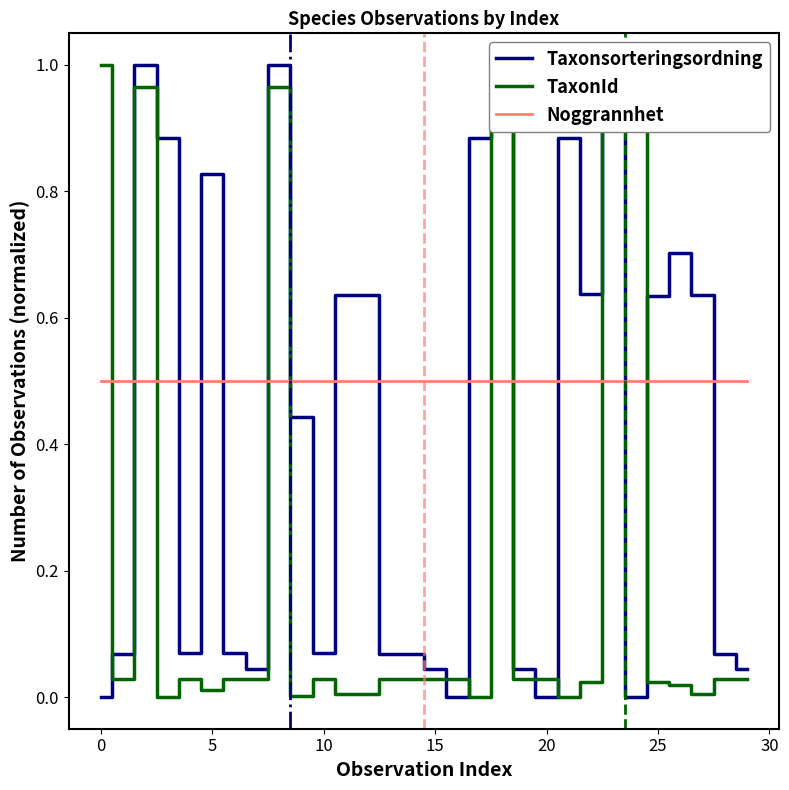

The value of TaxonId at 12 is 0.0. True or false?

False